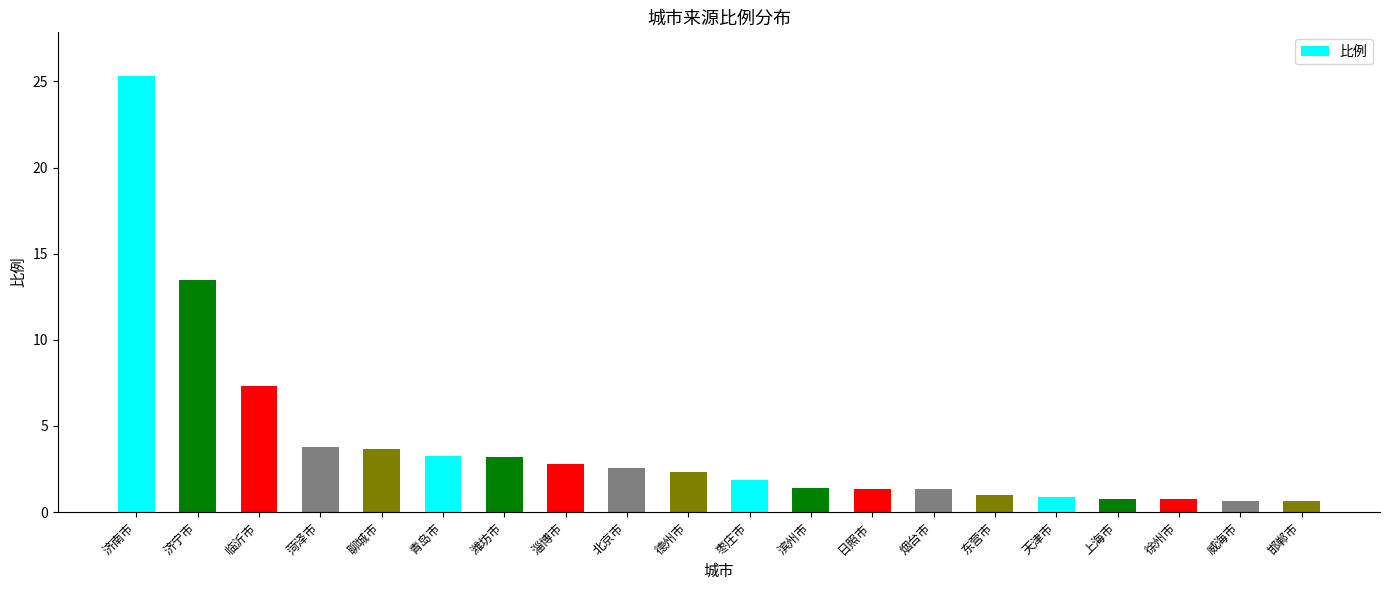

The value at 临沂市 is 9.7. True or false?

False